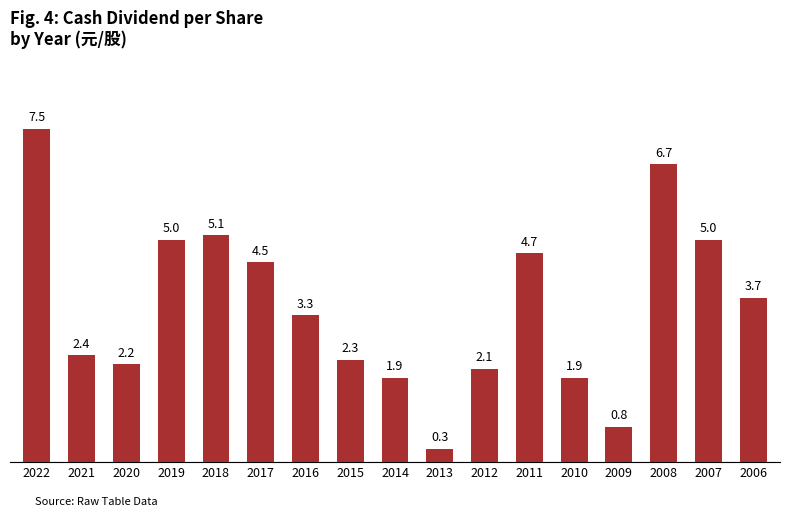

How many categories are shown in the chart?

17